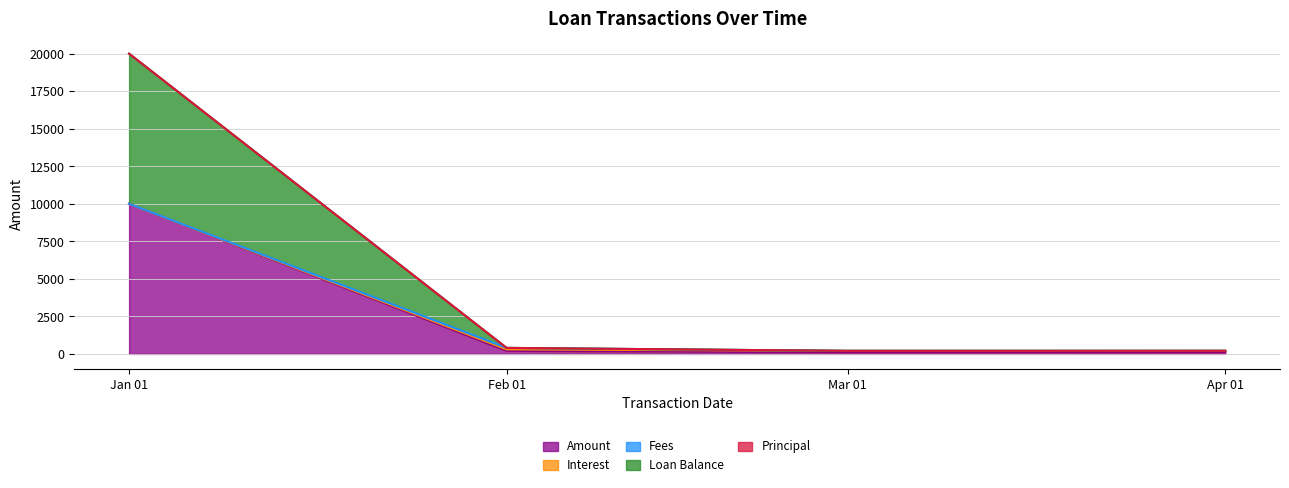

The value of Amount at Jan 01 is 10000.0. True or false?

True